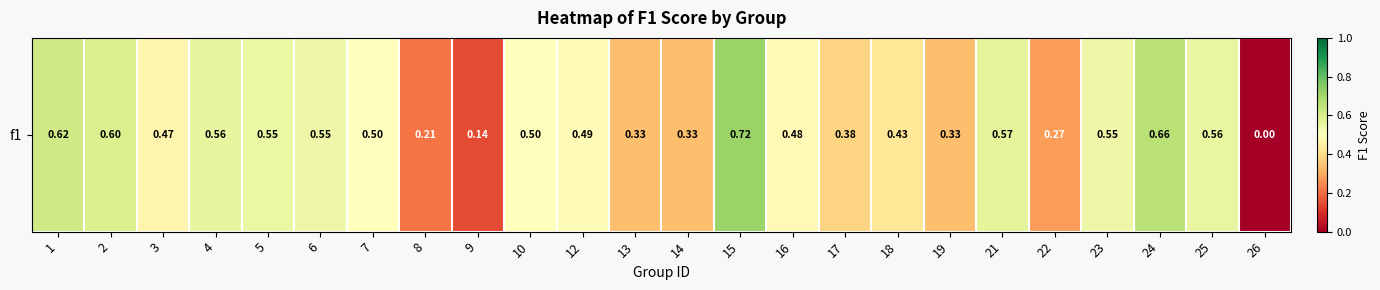

What is the change in value from 1 to 22?

-0.3